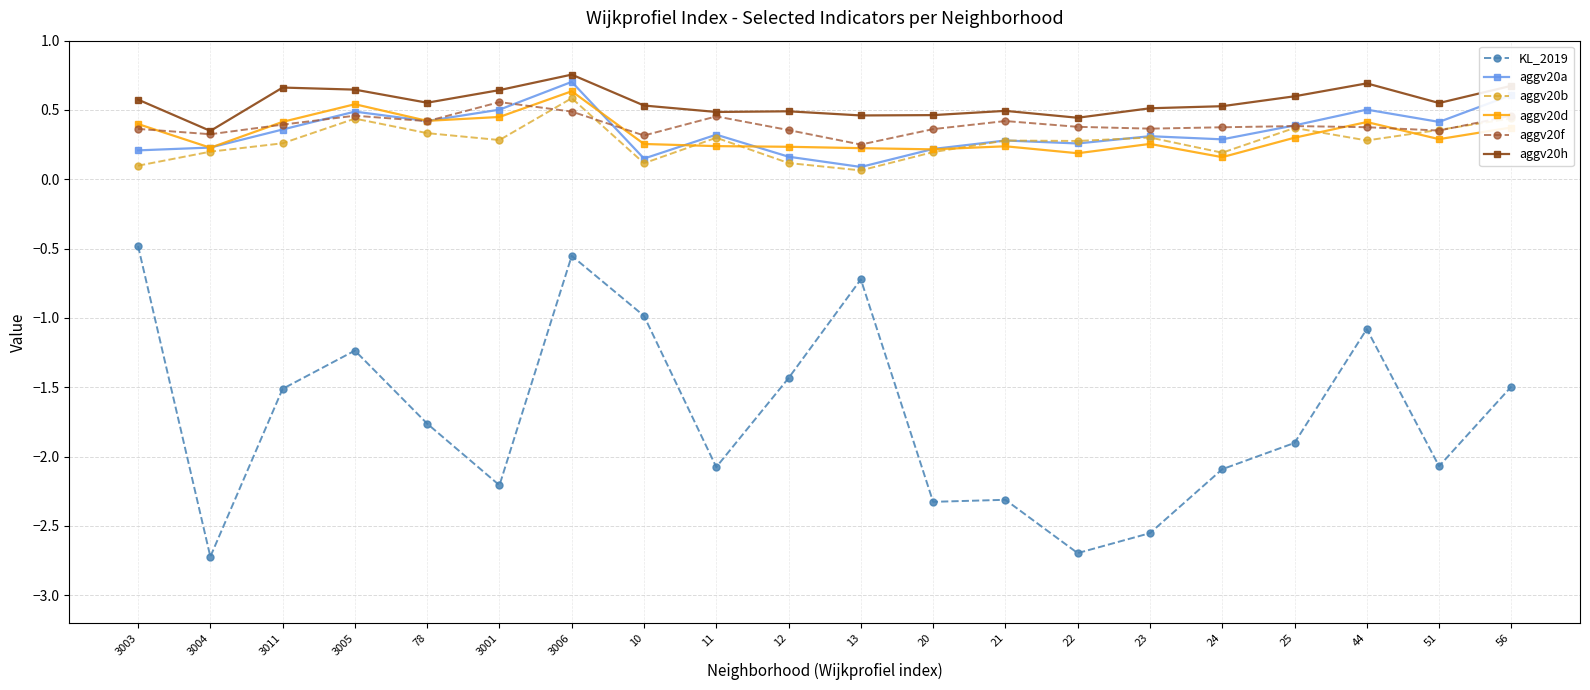

True or false: aggv20d and aggv20f cross at least once.

True